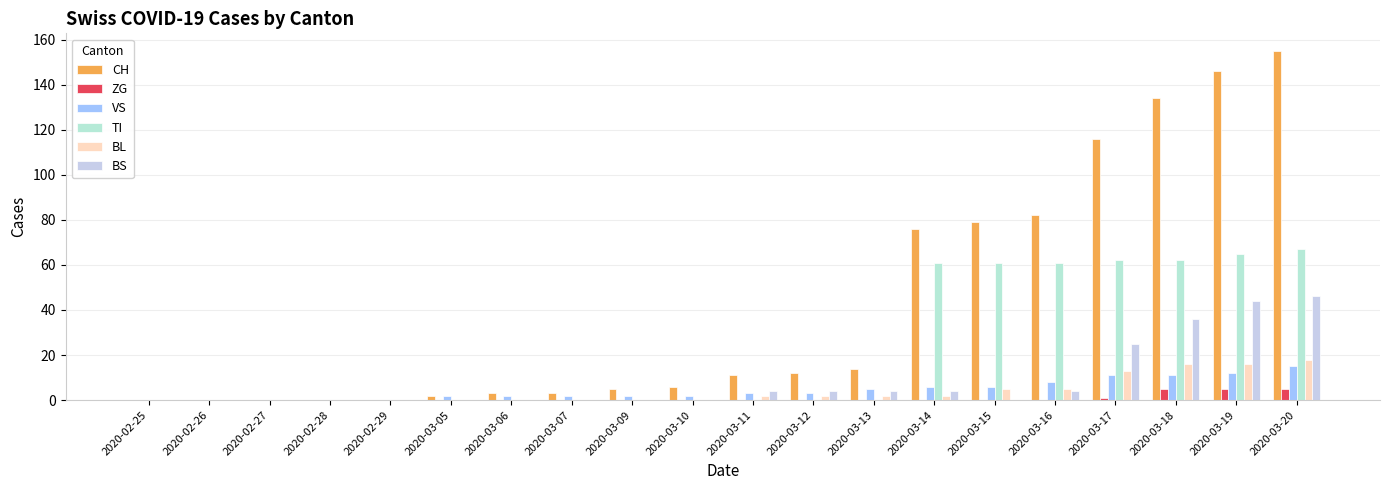

How many categories are shown in the chart?

20